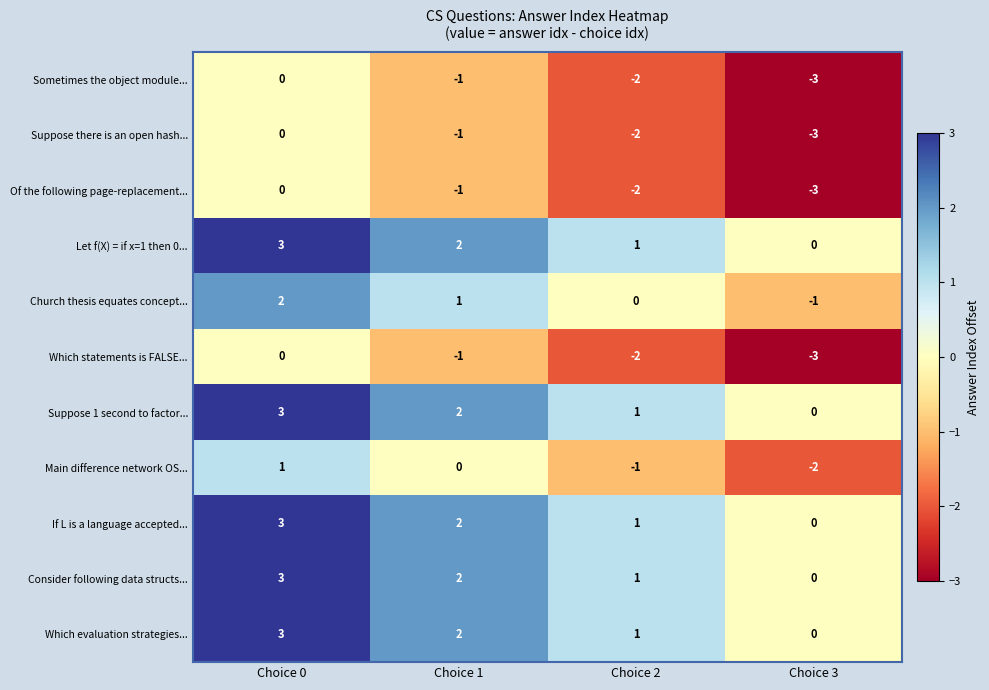

How many data points in If L is a language accepted... are less than 2?

2